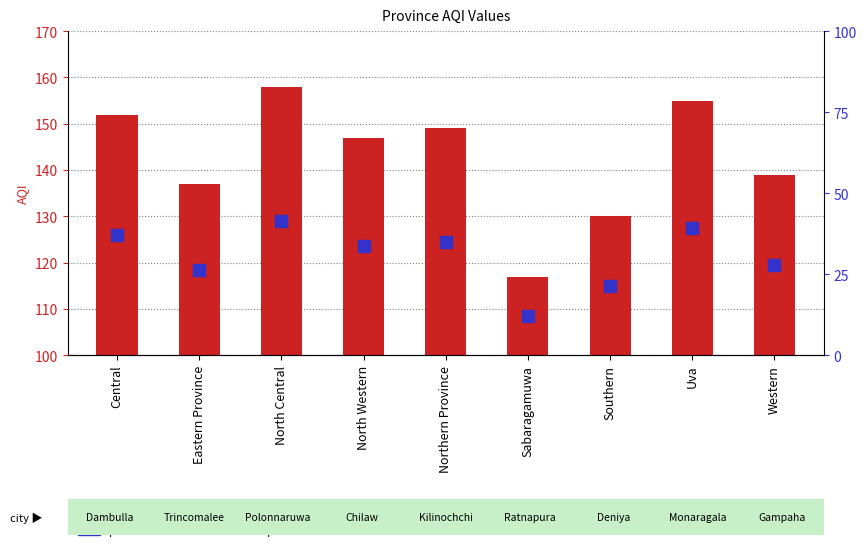

List the labels in order of value, largest first.

North Central, Uva, Central, Northern Province, North Western, Western, Eastern Province, Southern, Sabaragamuwa